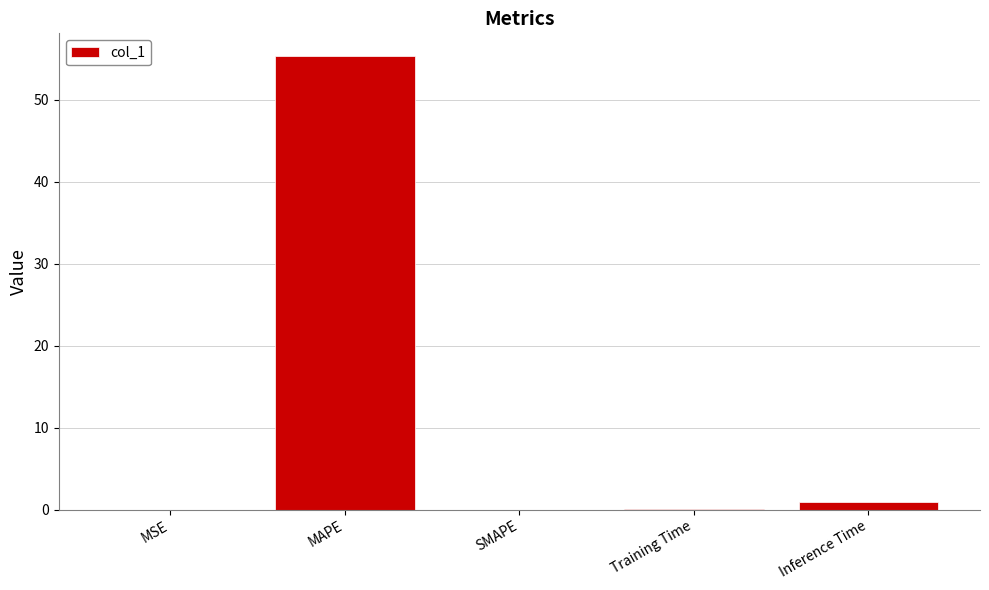

What is the average value?

11.3